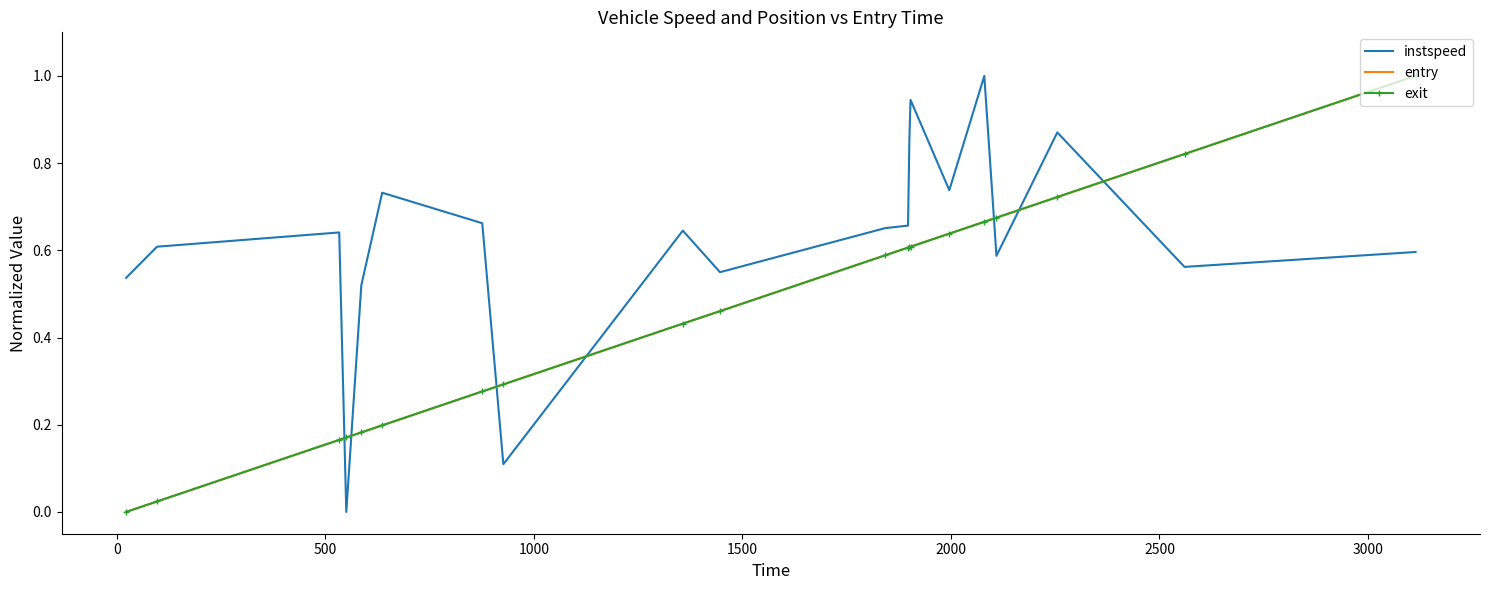

True or false: exit and instspeed cross at least once.

True